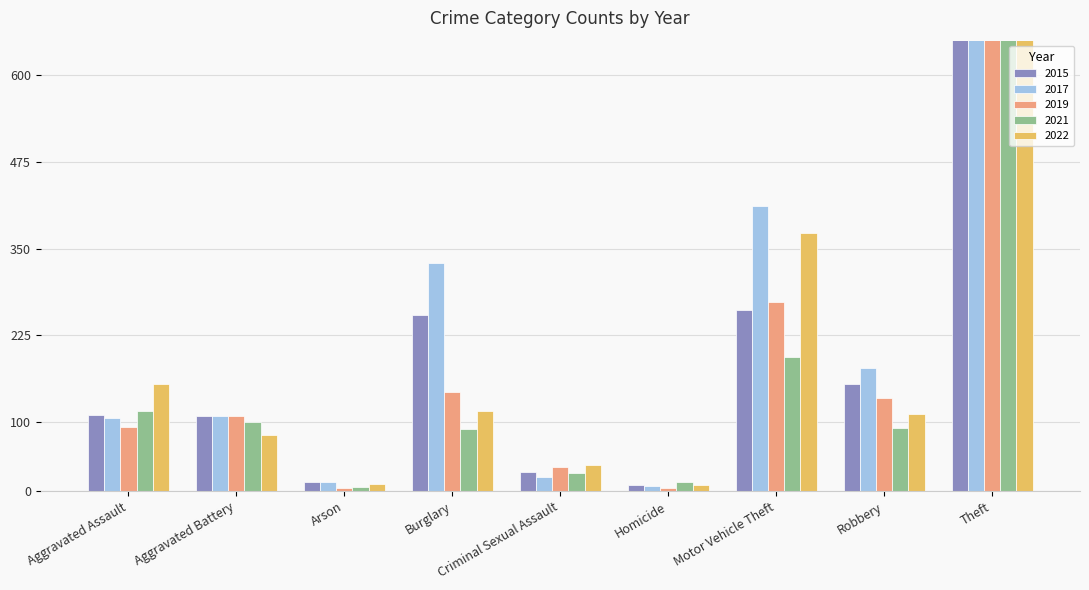

How many bars are there in total?

45